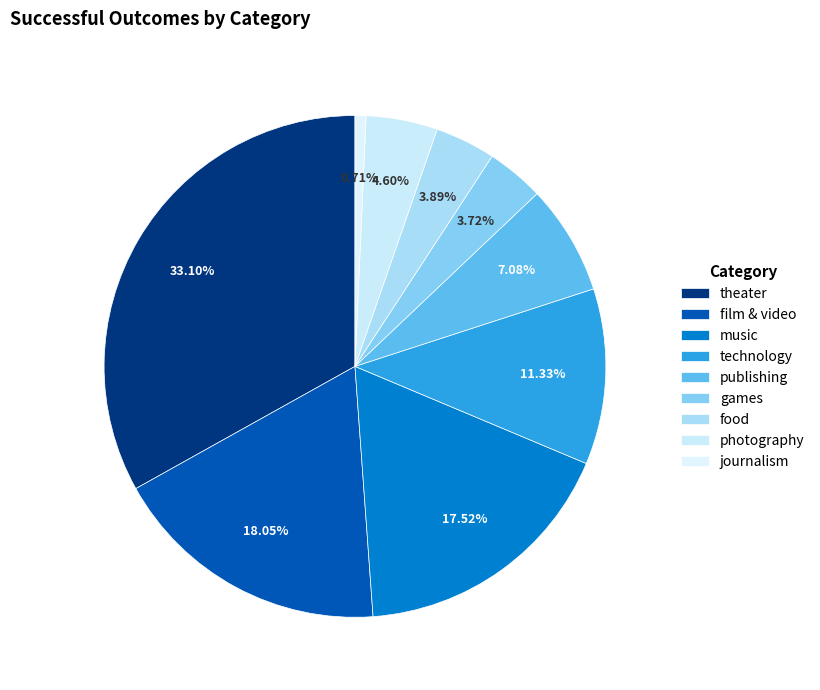

Which slice is the largest?

theater